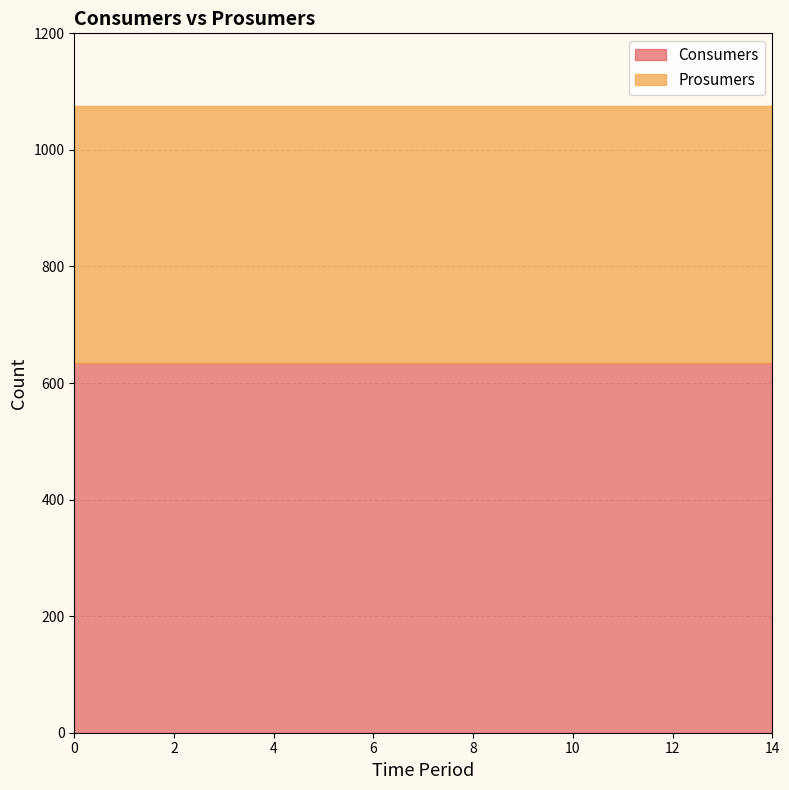

At 7, list the series in order from largest to smallest.

Consumers, Prosumers